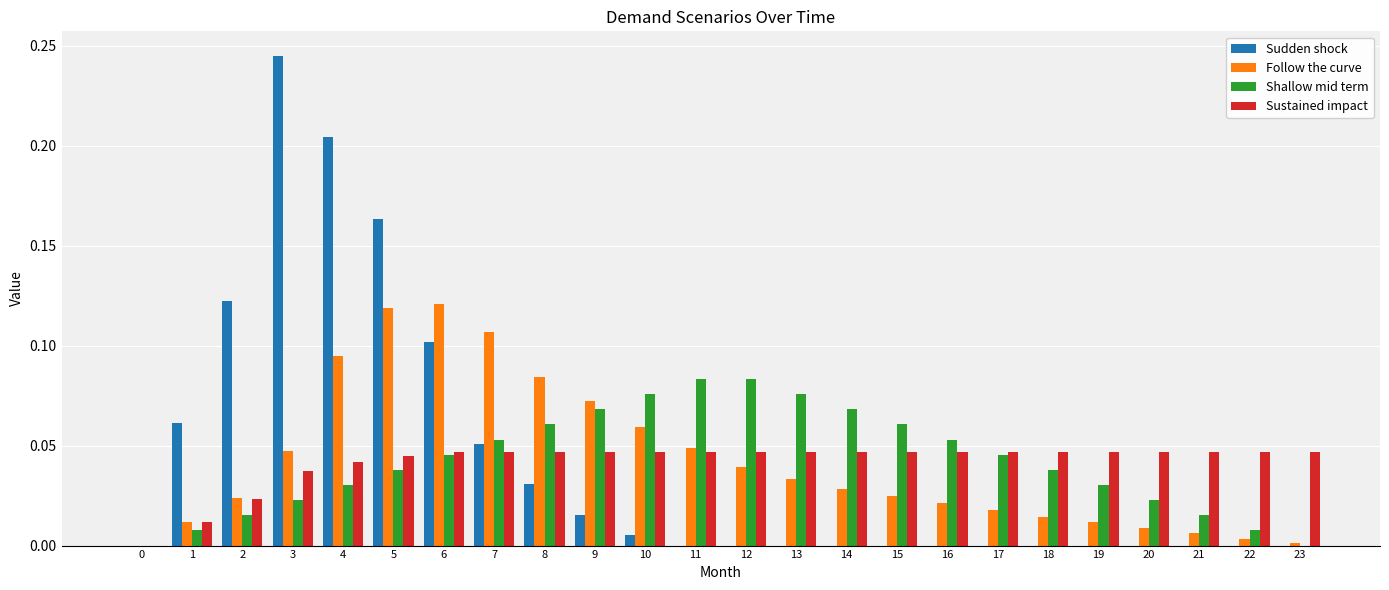

Which series changed the most between 1 and 22?

Sudden shock